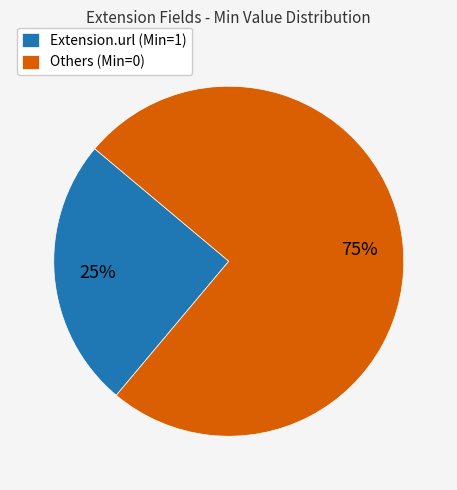

Which slice represents more than half of the pie?

Others (Min=0)